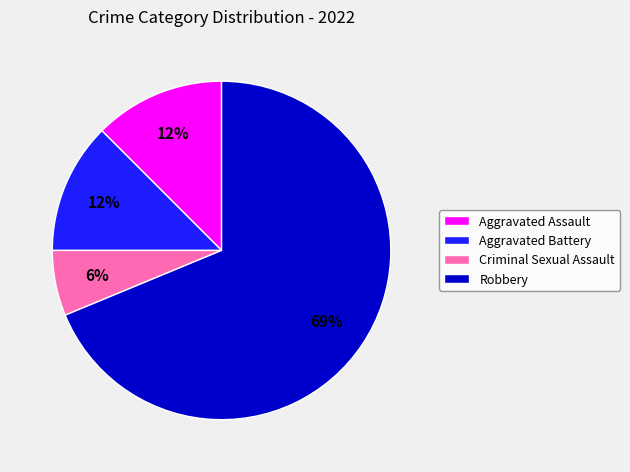

What is the ratio of the value at Aggravated Assault to the value at Aggravated Battery?

1.0